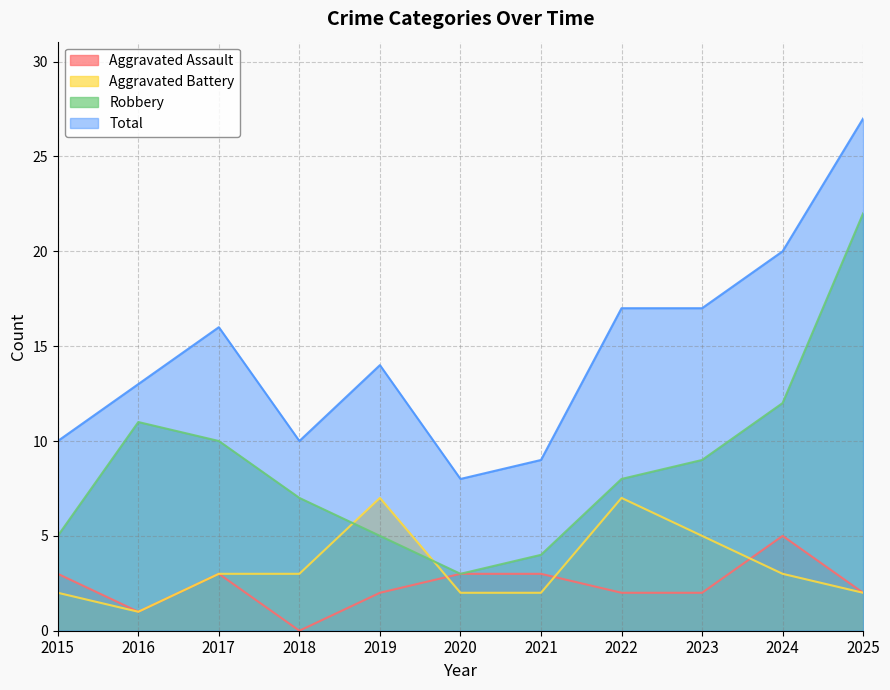

Reading left to right, transcribe all the data shown in this chart.

Aggravated Assault: 3	1	3	0	2	3	3	2	2	5	2
Aggravated Battery: 2	1	3	3	7	2	2	7	5	3	2
Robbery: 5	11	10	7	5	3	4	8	9	12	22
Total: 10	13	16	10	14	8	9	17	17	20	27